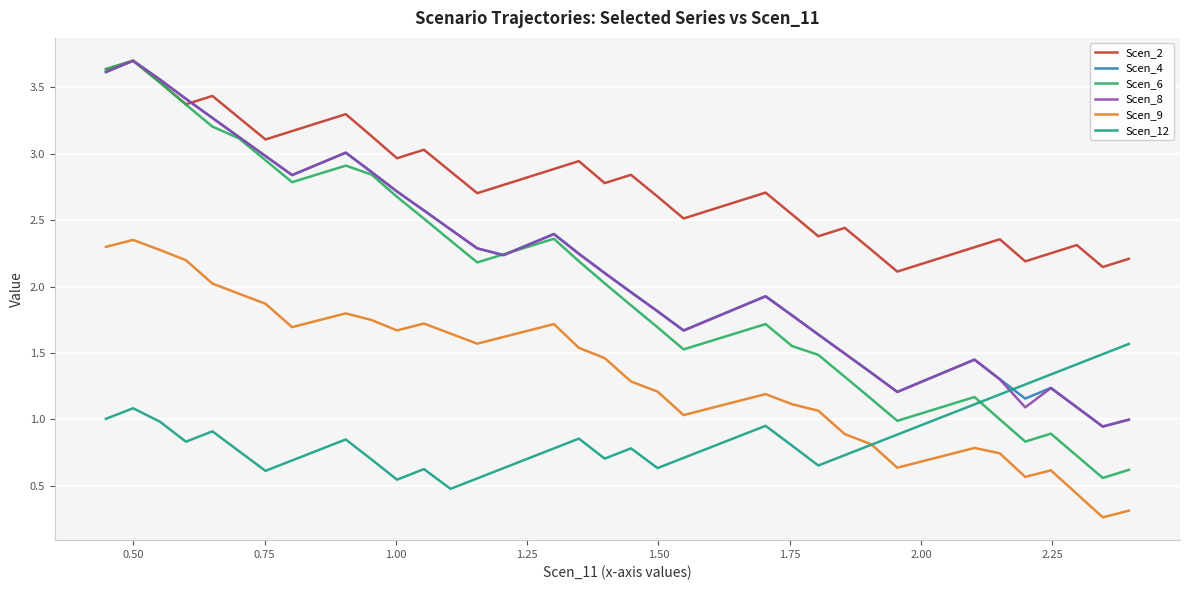

Which series has the largest range (max minus min)?

Scen_6